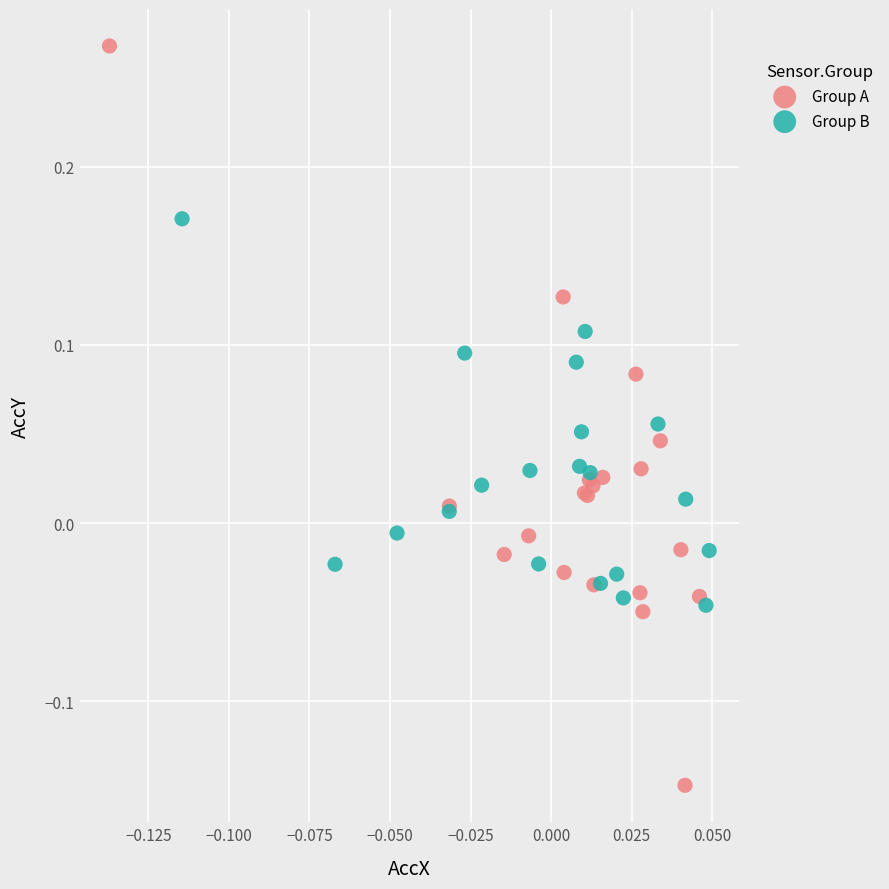

Which series has the largest Y range (max minus min)?

Group A